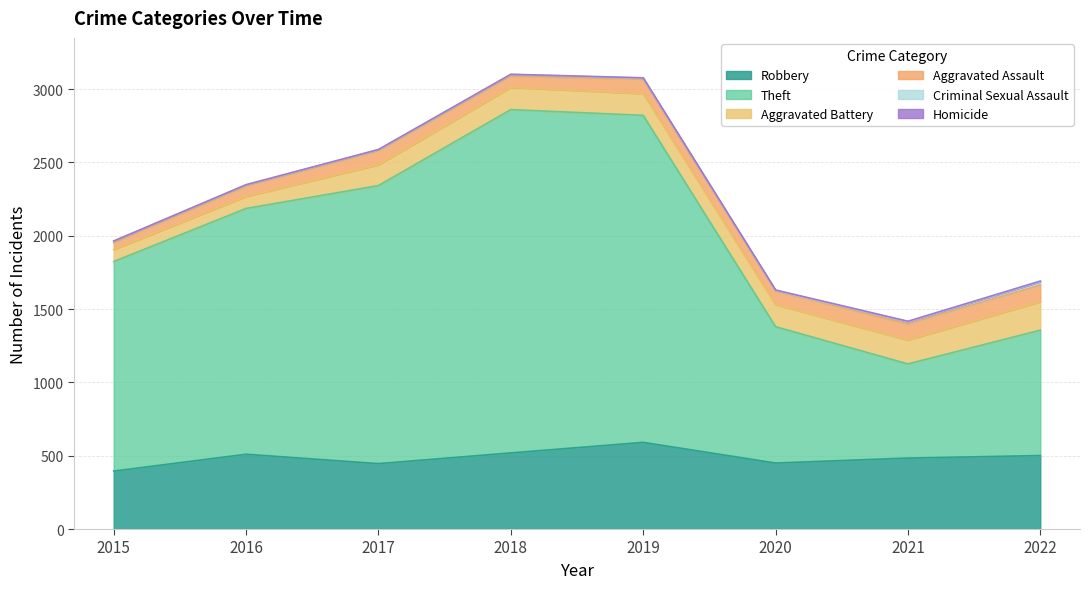

How many values in the Aggravated Battery series exceed 150?

3